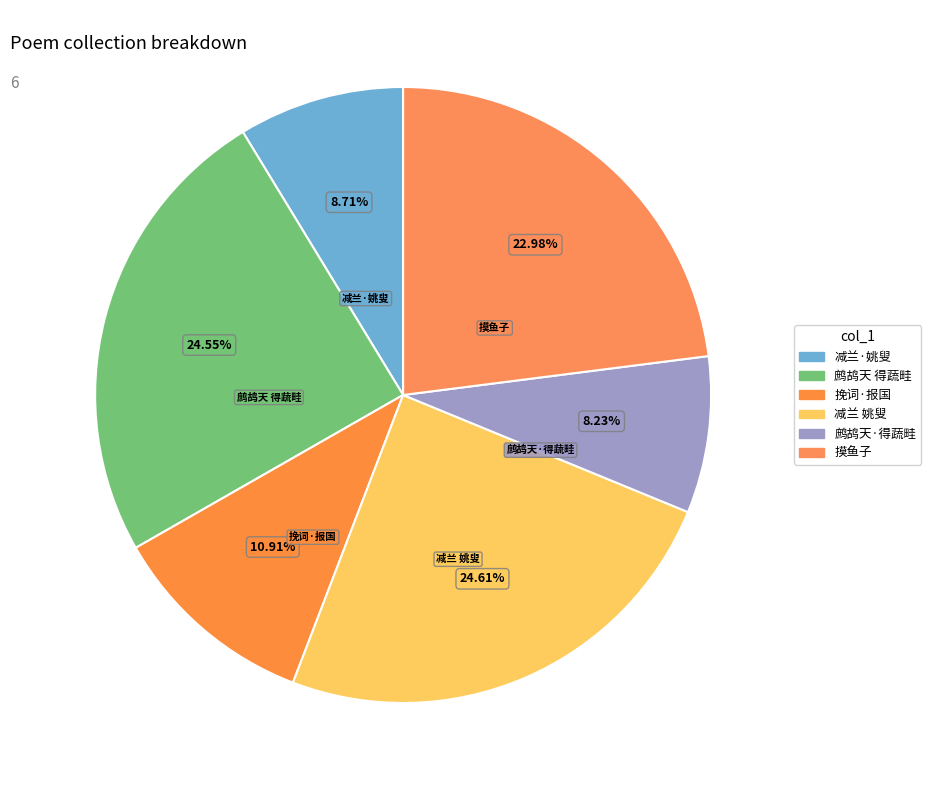

How many slices are in this pie chart?

6